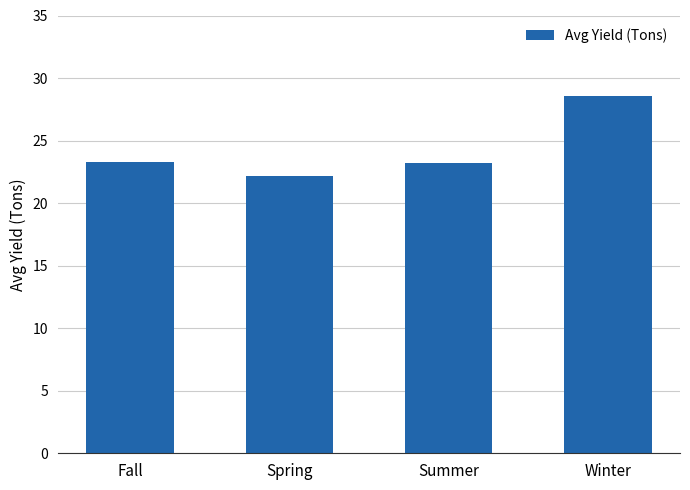

The value at Fall is 23.3. True or false?

True